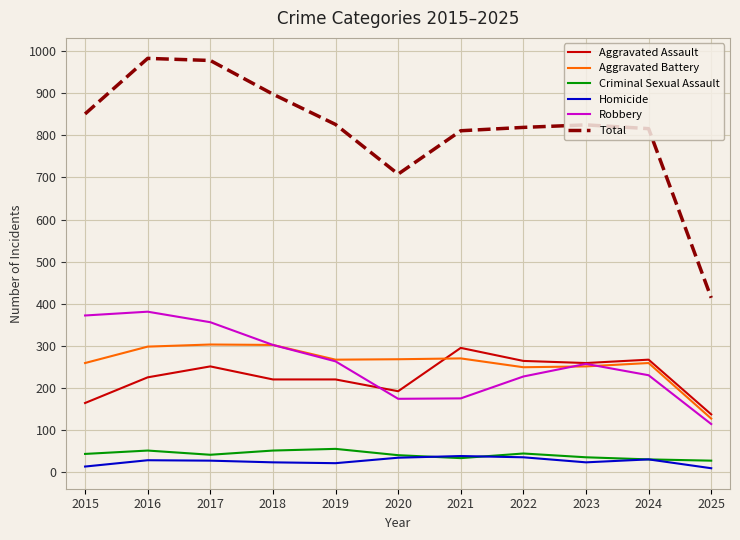

True or false: Aggravated Battery and Homicide cross at least once.

False